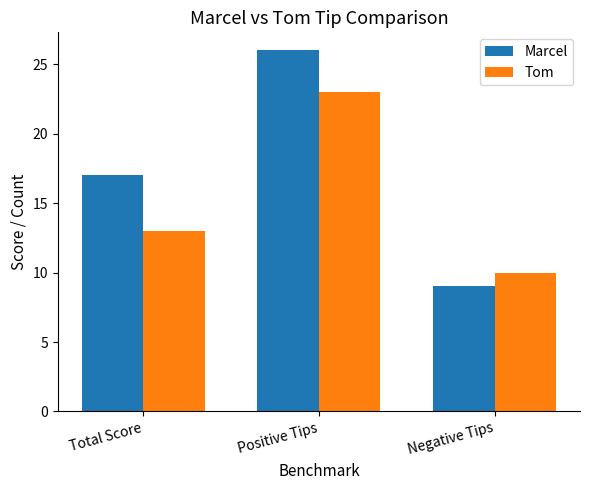

What is the difference between the second highest and minimum values in the Tom series?

3